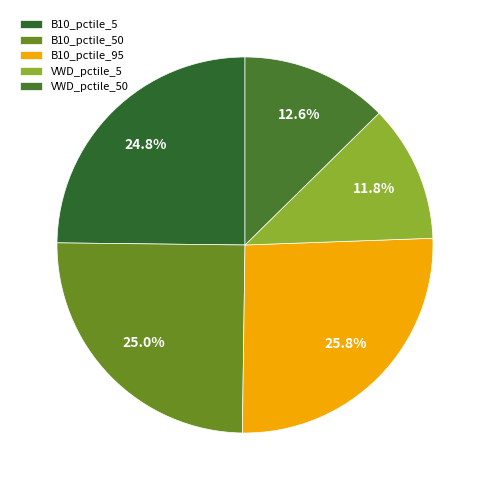

How many slices are in this pie chart?

5